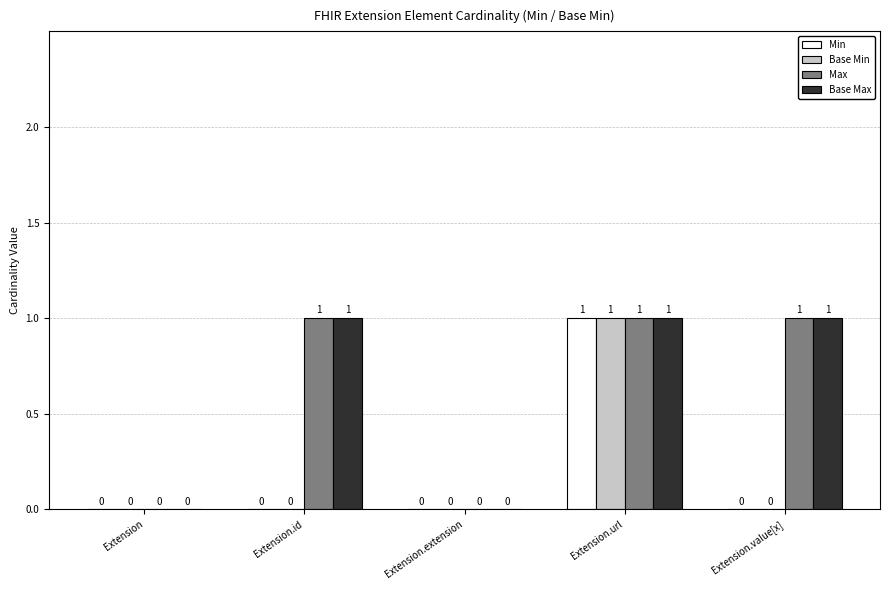

Is it true that Max equals 1 at Extension.id?

True